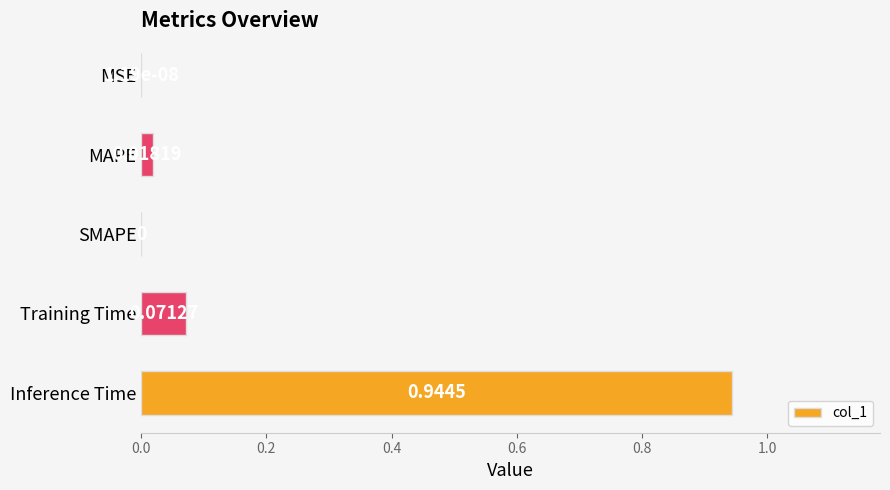

What is the sum of all values?

1.0